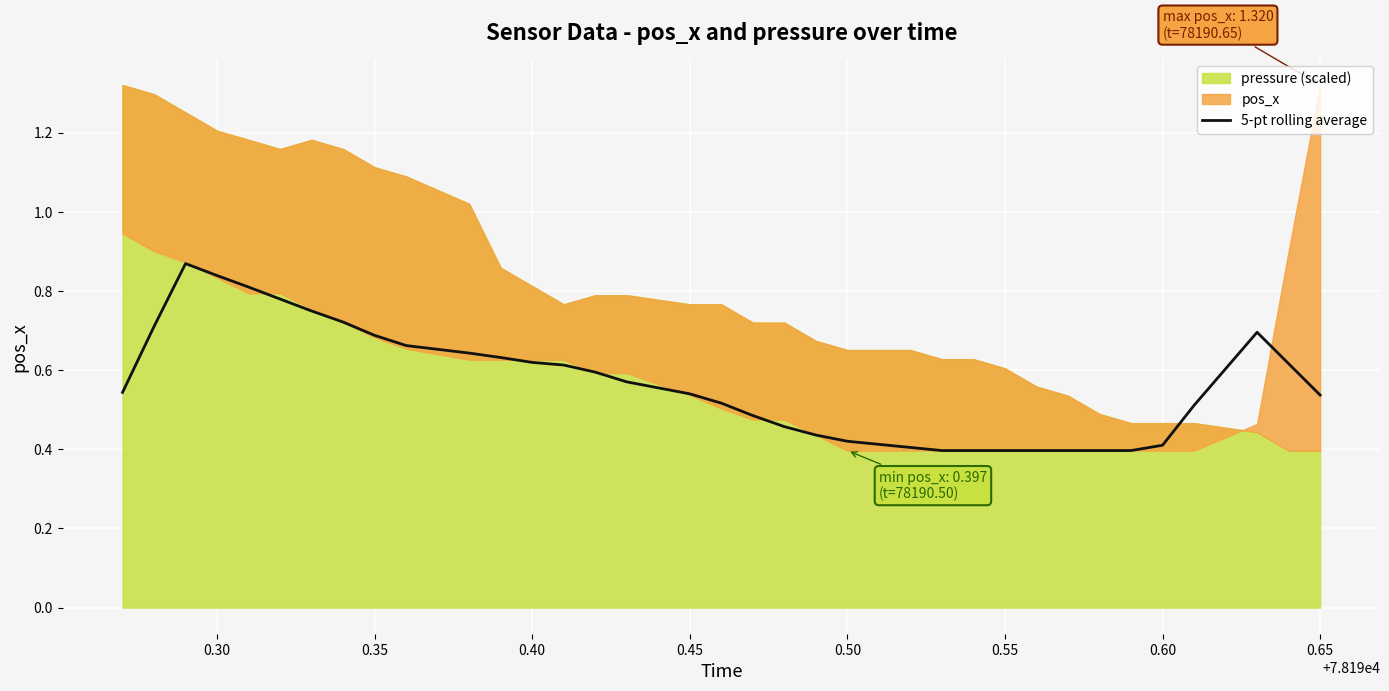

Is it true that 5-pt rolling average equals 1.2 at 0.35?

False